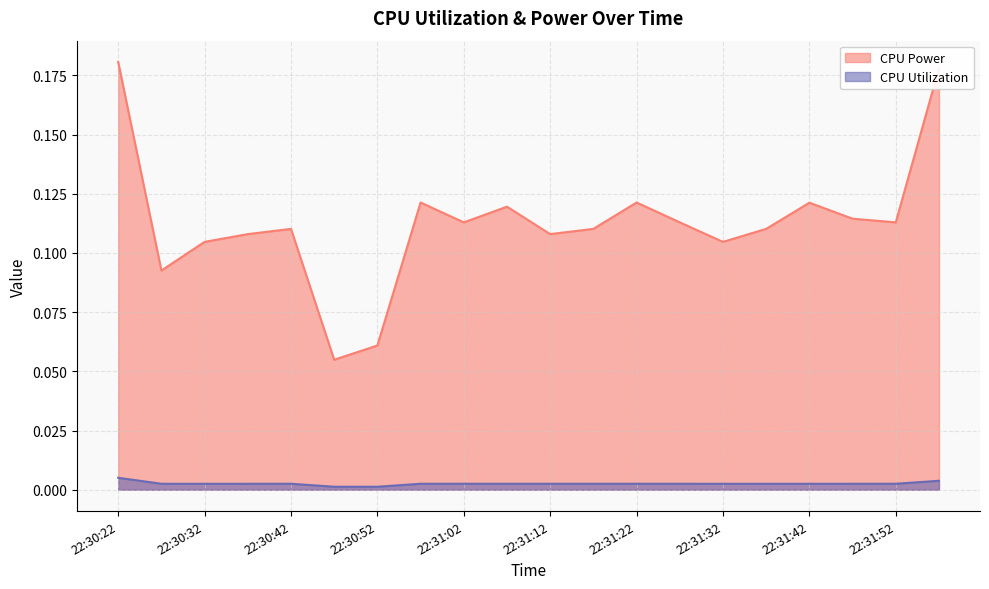

The CPU Utilization series shows 0.0 at 22:31:42. True or false?

True